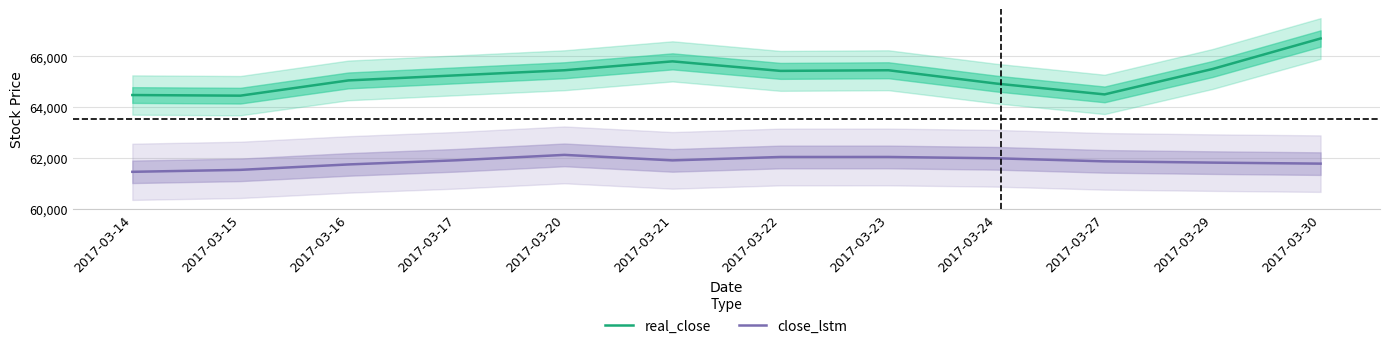

True or false: close_lstm and real_close intersect in this chart.

False